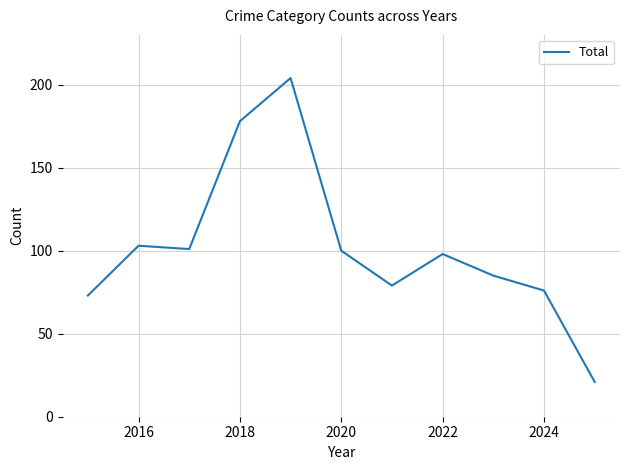

What is the difference between the maximum and minimum values?

183